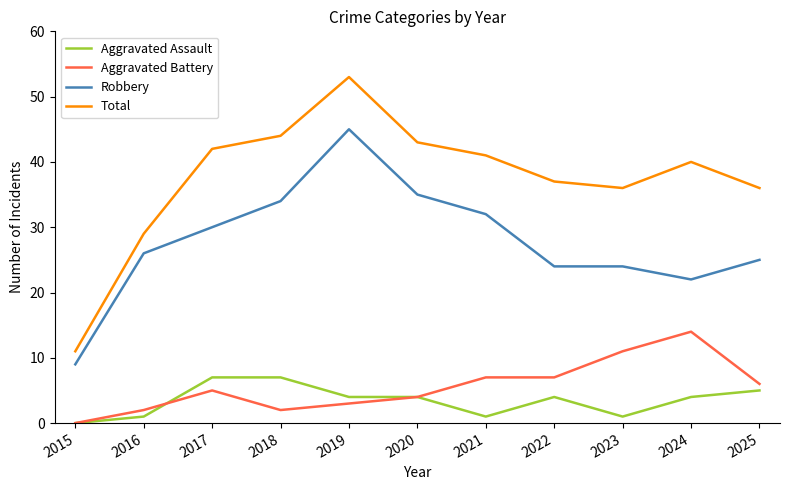

Is it true that Total equals 44 at 2018?

True